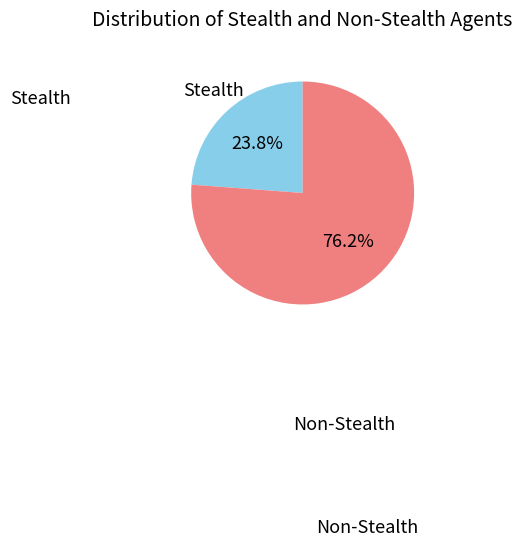

Does any single category account for the majority?

Yes